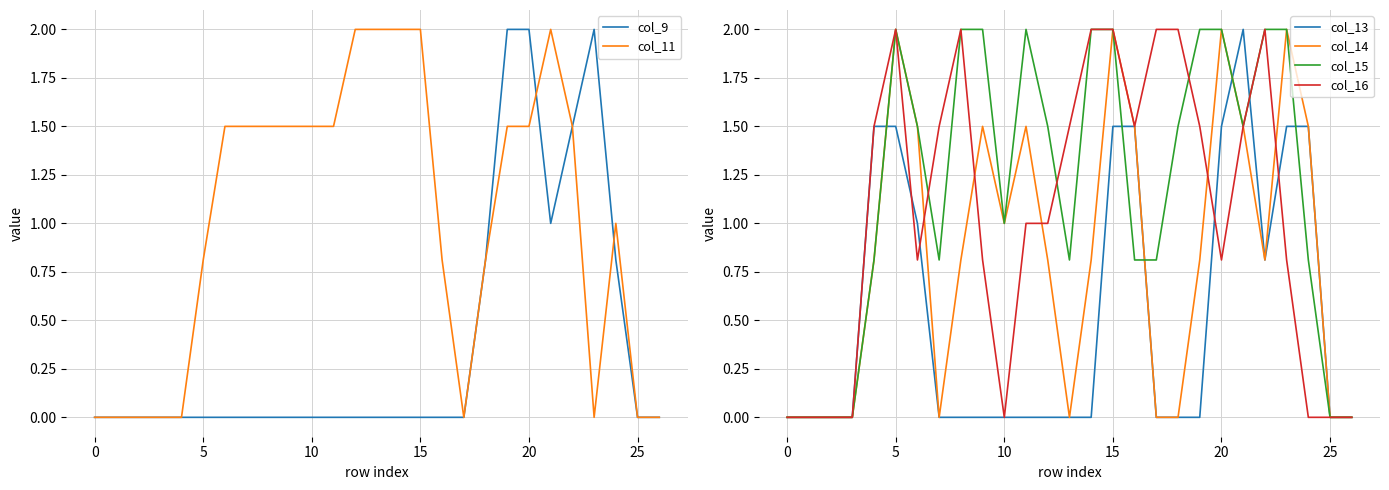

How many intersections are there between col_9 and col_16?

3